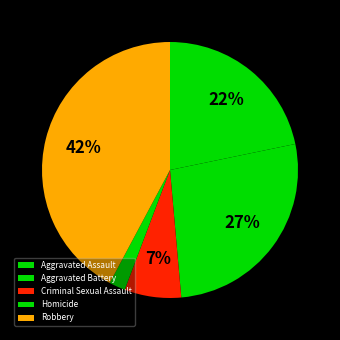

Is it true that Criminal Sexual Assault is 7% of the pie?

True